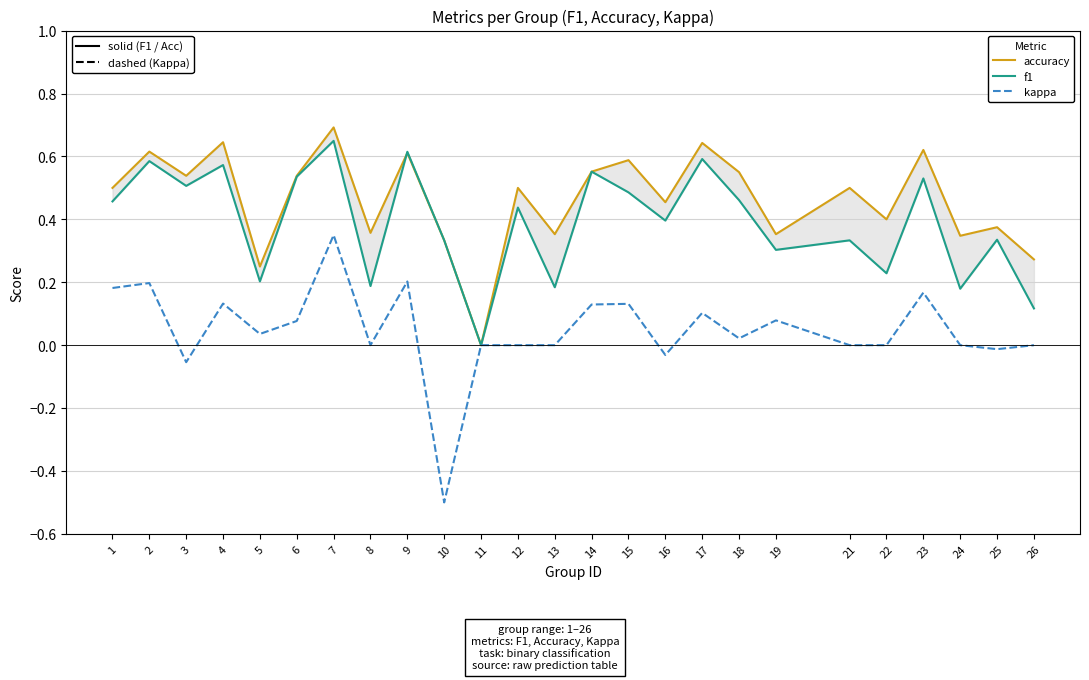

True or false: f1 and accuracy intersect in this chart.

True